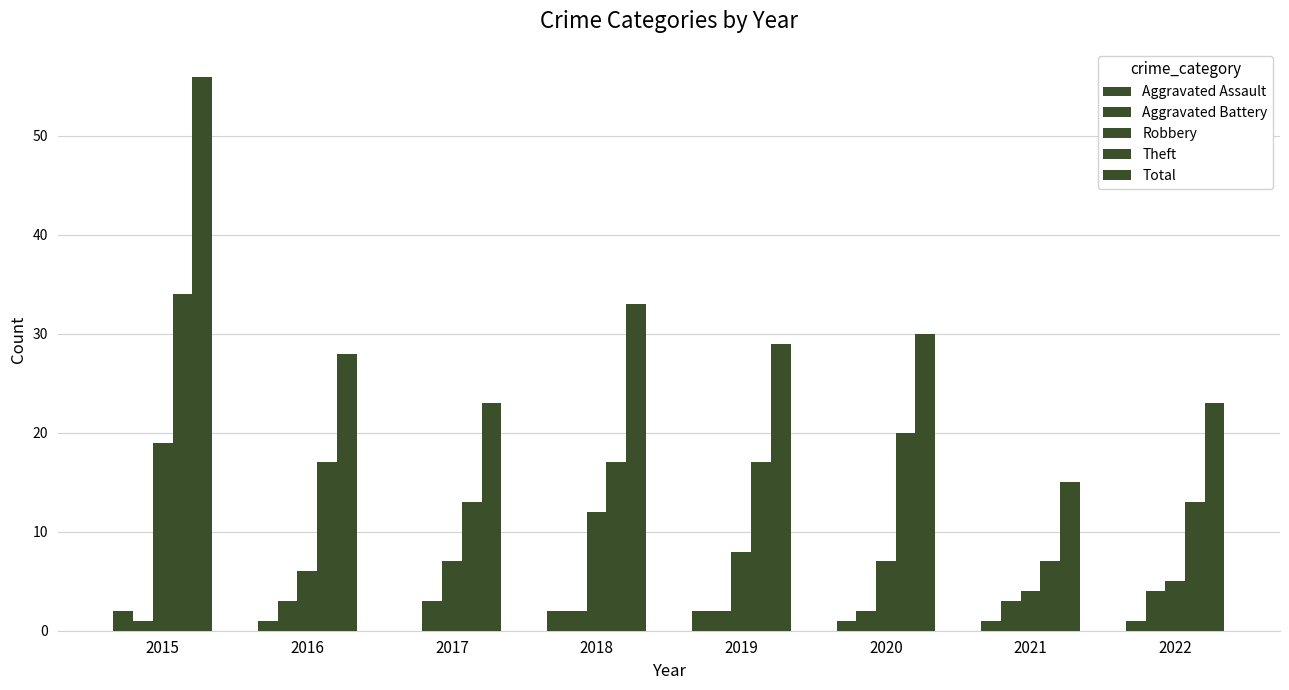

What is the average value of the Total series?

30